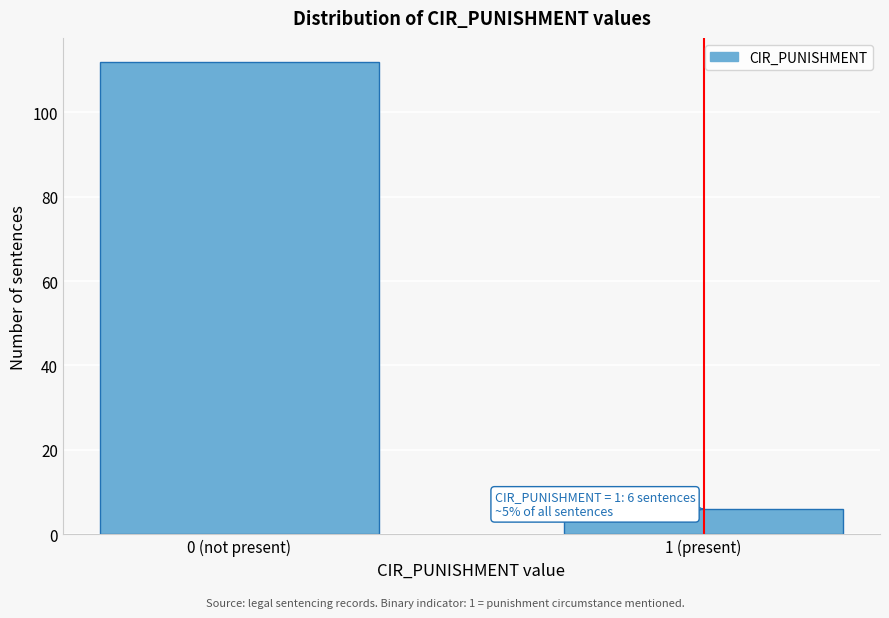

Reading left to right, extract all data points from this chart.

112	6